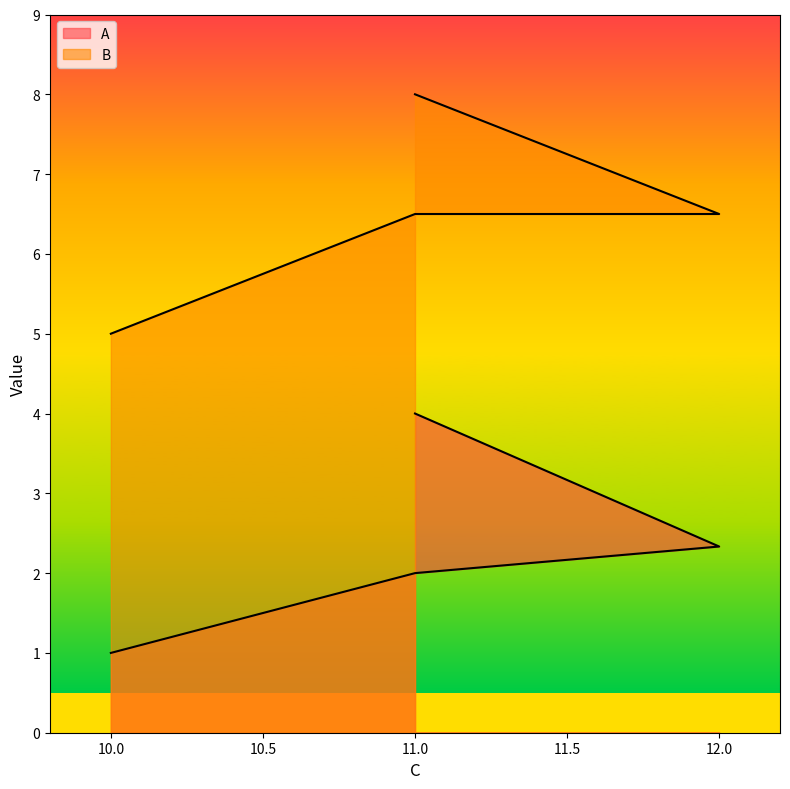

How many lines are shown in the chart?

2